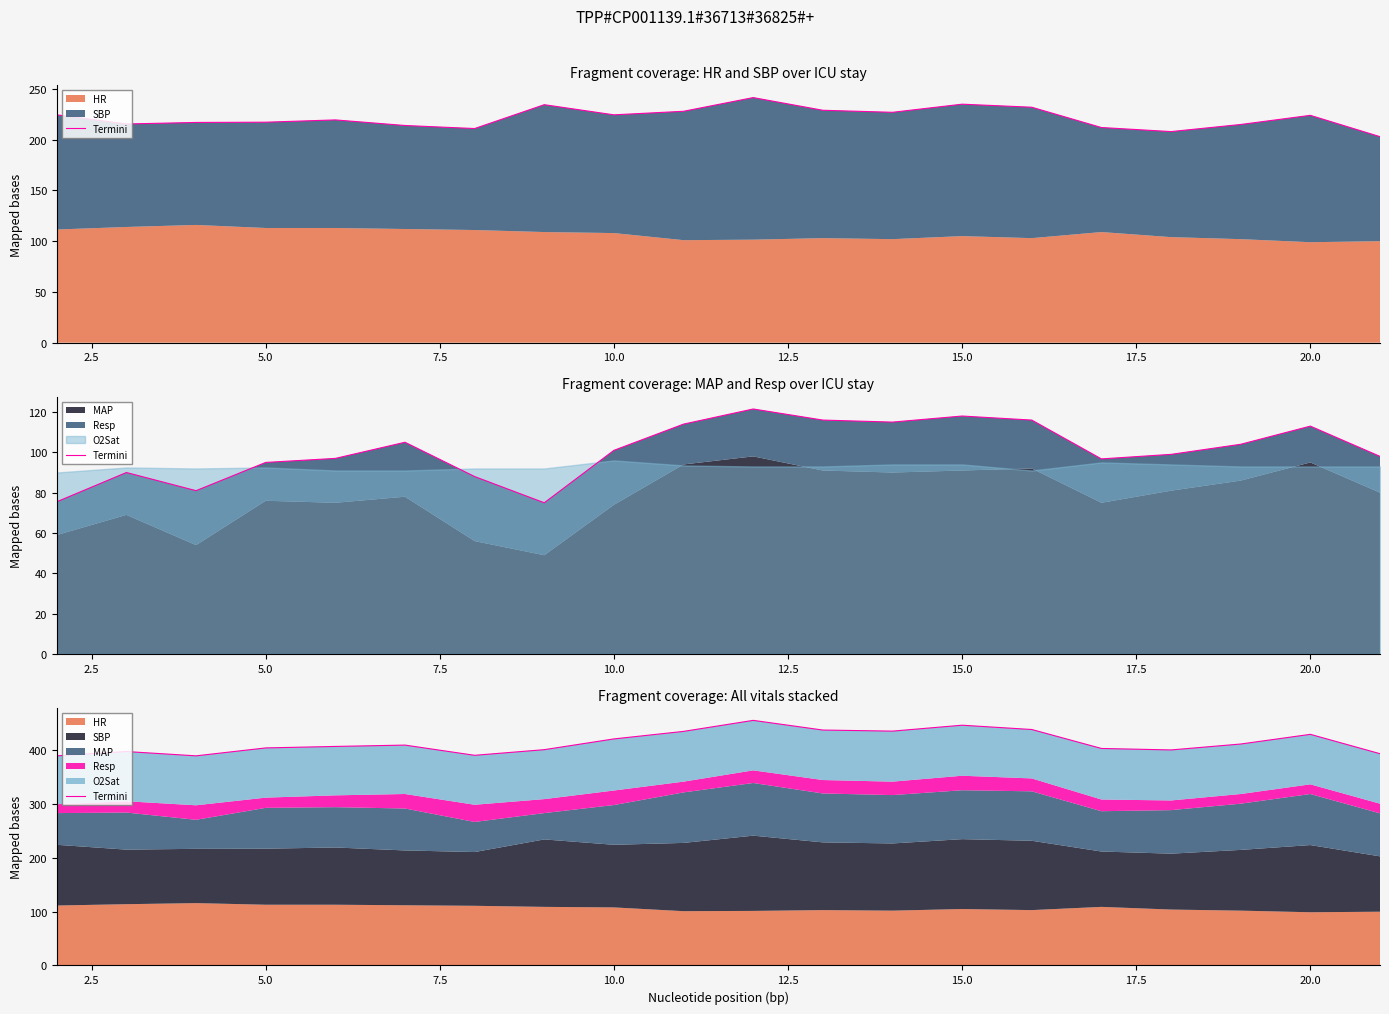

How many data points are less than 410?

10